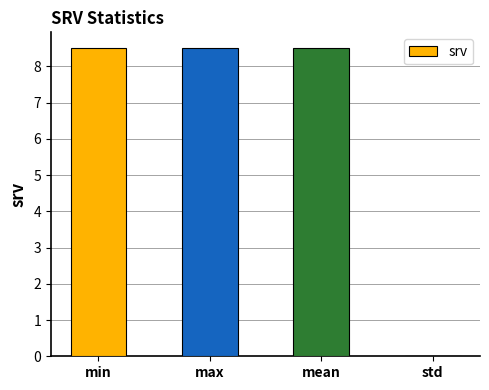

How many data points are above 8?

3